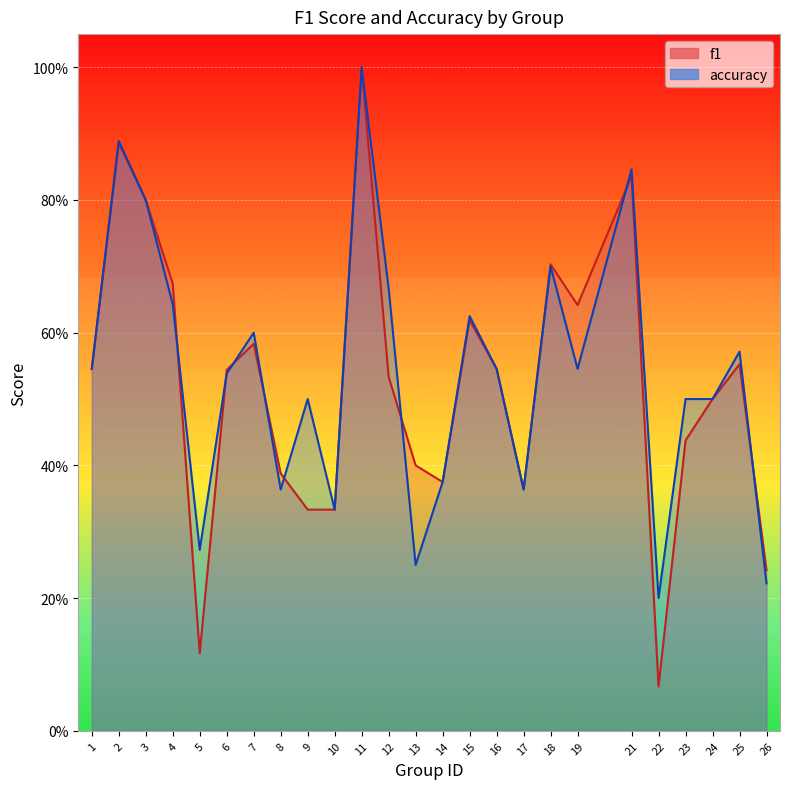

What value does the accuracy series have at 17?

0.4